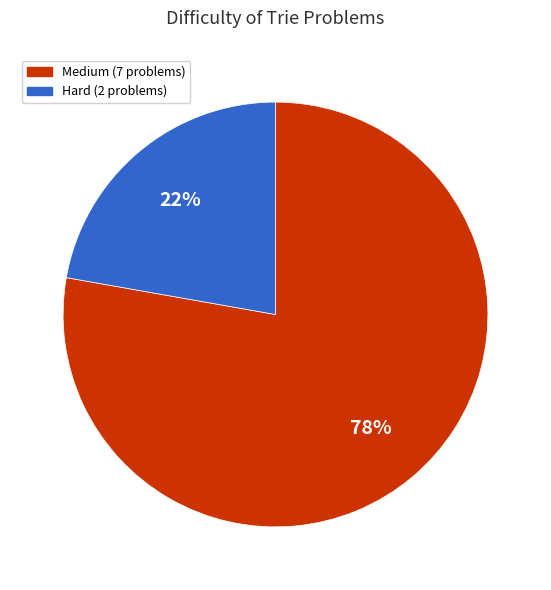

To the nearest percent, what is the average slice percentage?

50%